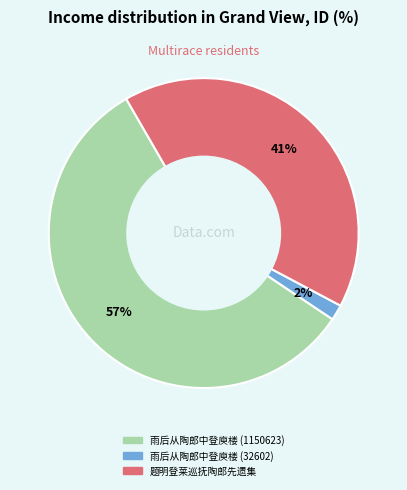

Count the number of slices in the pie.

3